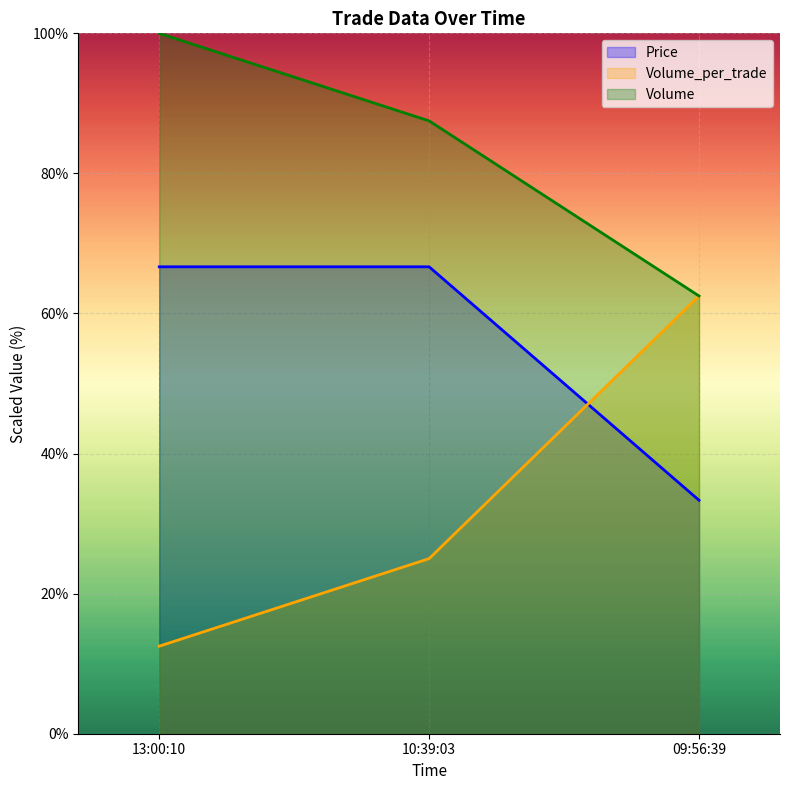

Reading left to right, what are all the values shown in this chart?

Price: 13:00:10=66.7	10:39:03=66.7	09:56:39=33.3
Volume_per_trade: 13:00:10=12.5	10:39:03=25.0	09:56:39=62.5
Volume: 13:00:10=100.0	10:39:03=87.5	09:56:39=62.5